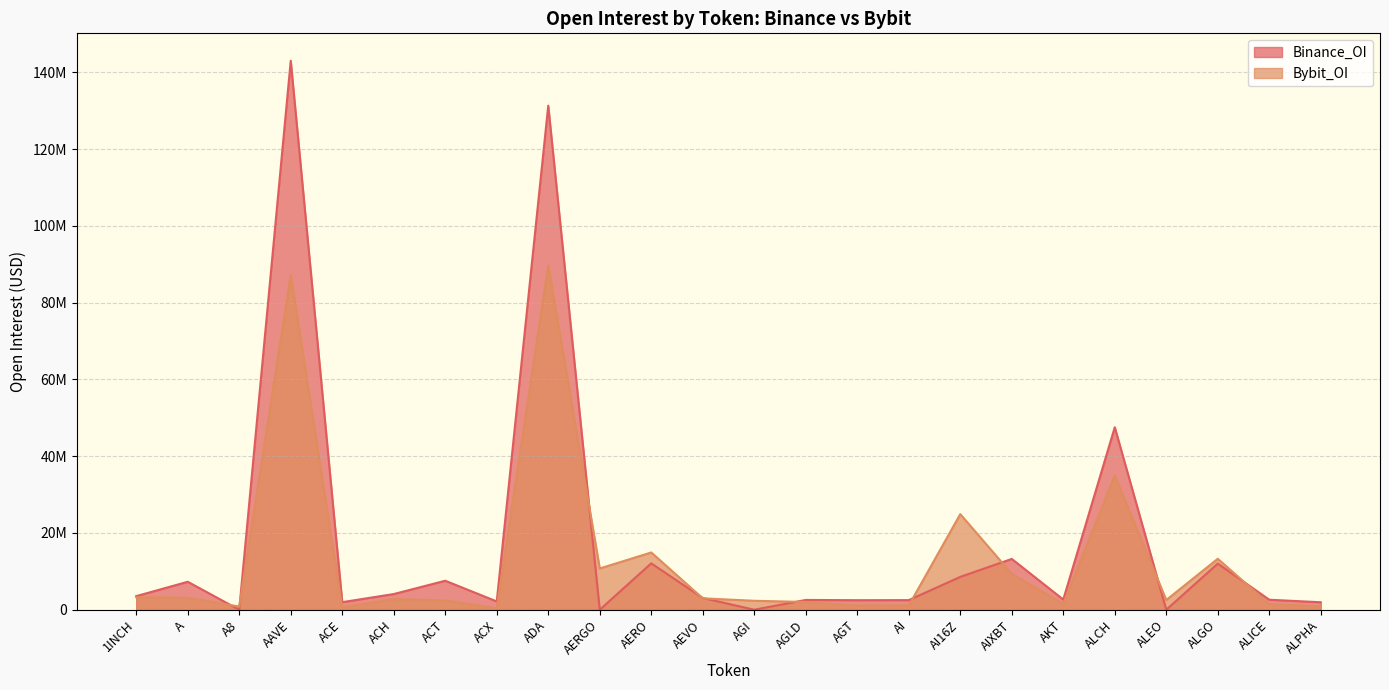

How many values in the Bybit_OI series are below 2790095?

12